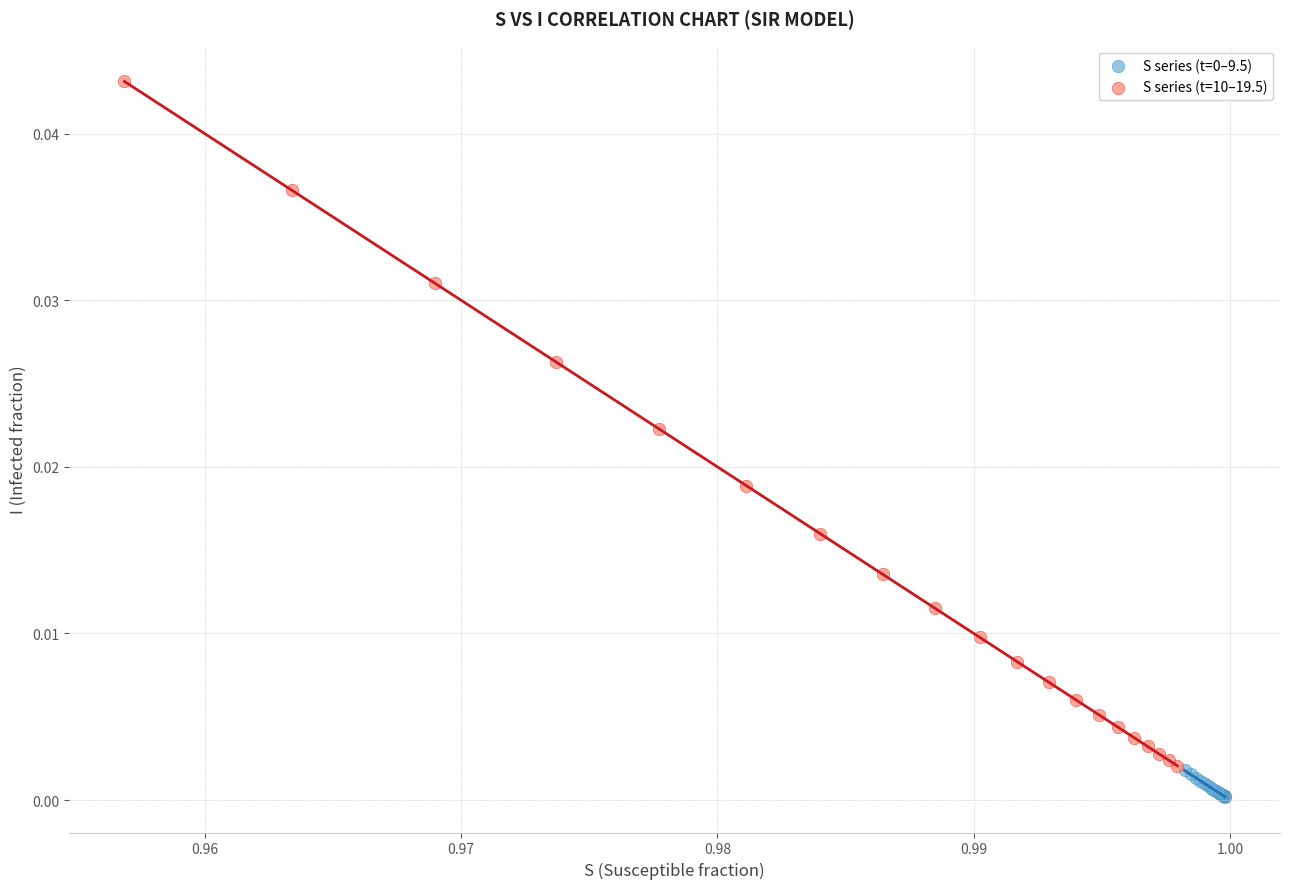

Which series contains the highest Y value?

S series (t=10–19.5)